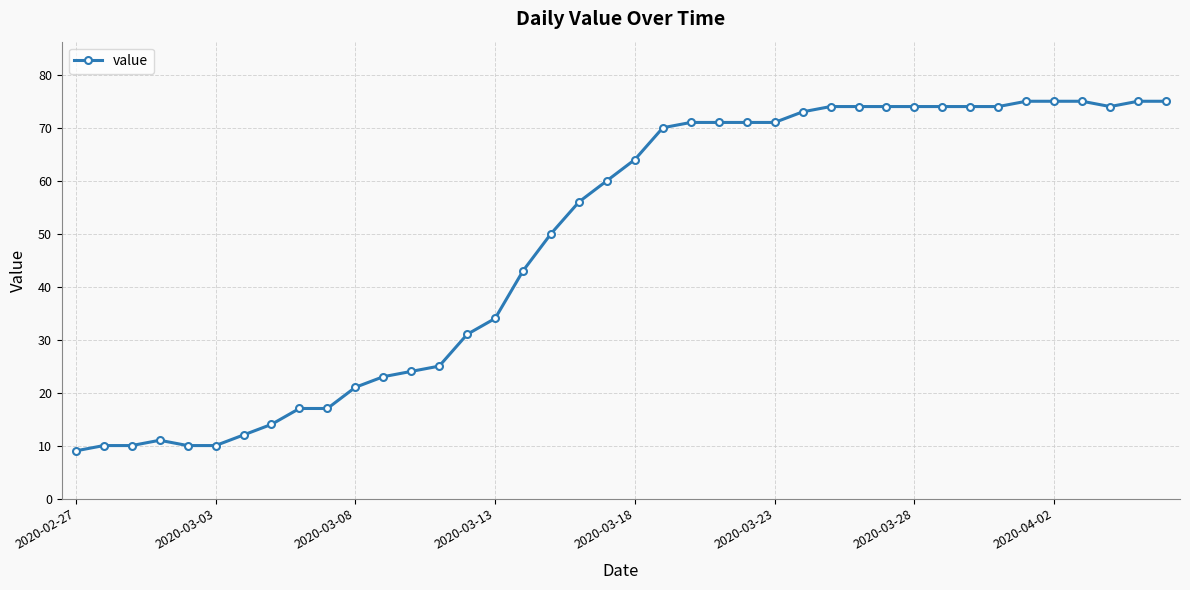

What is the minimum value shown in the chart?

9